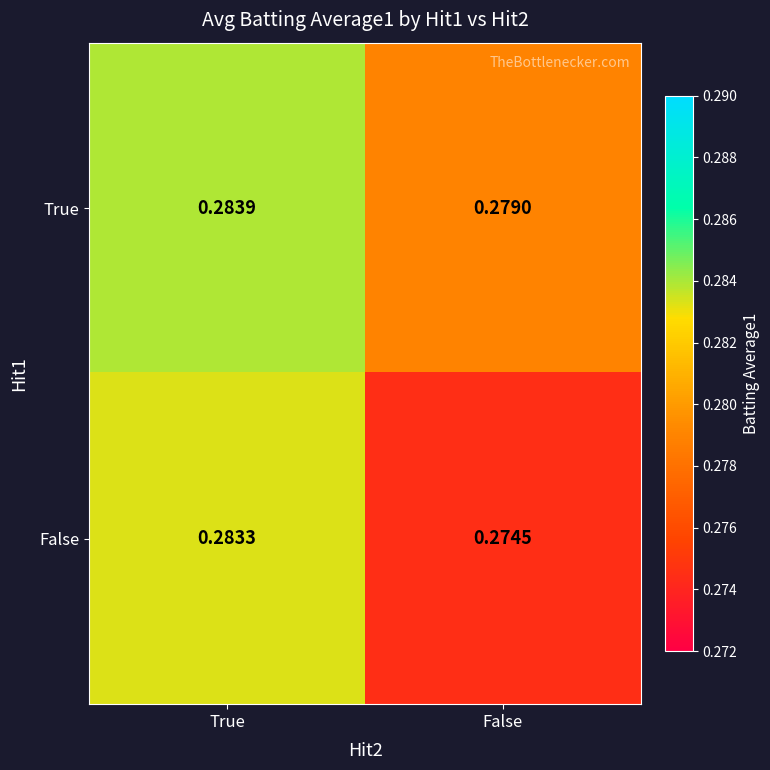

Where is True nearest to the value 0?

False